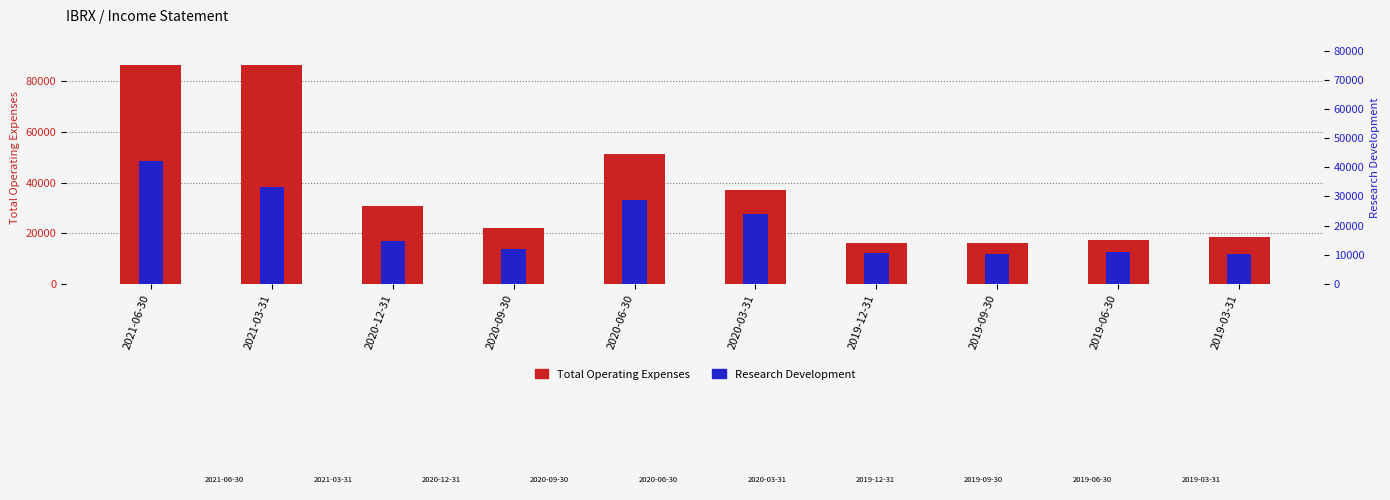

What is the sum of all Total Operating Expenses values?

381600